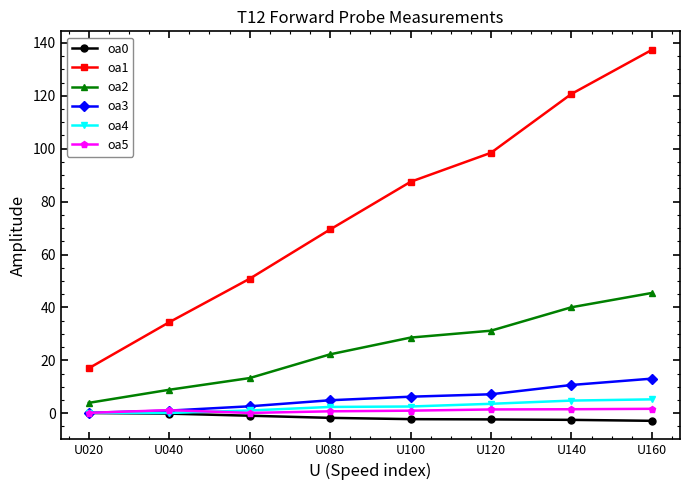

The value of oa5 at U020 is 0.1. True or false?

True